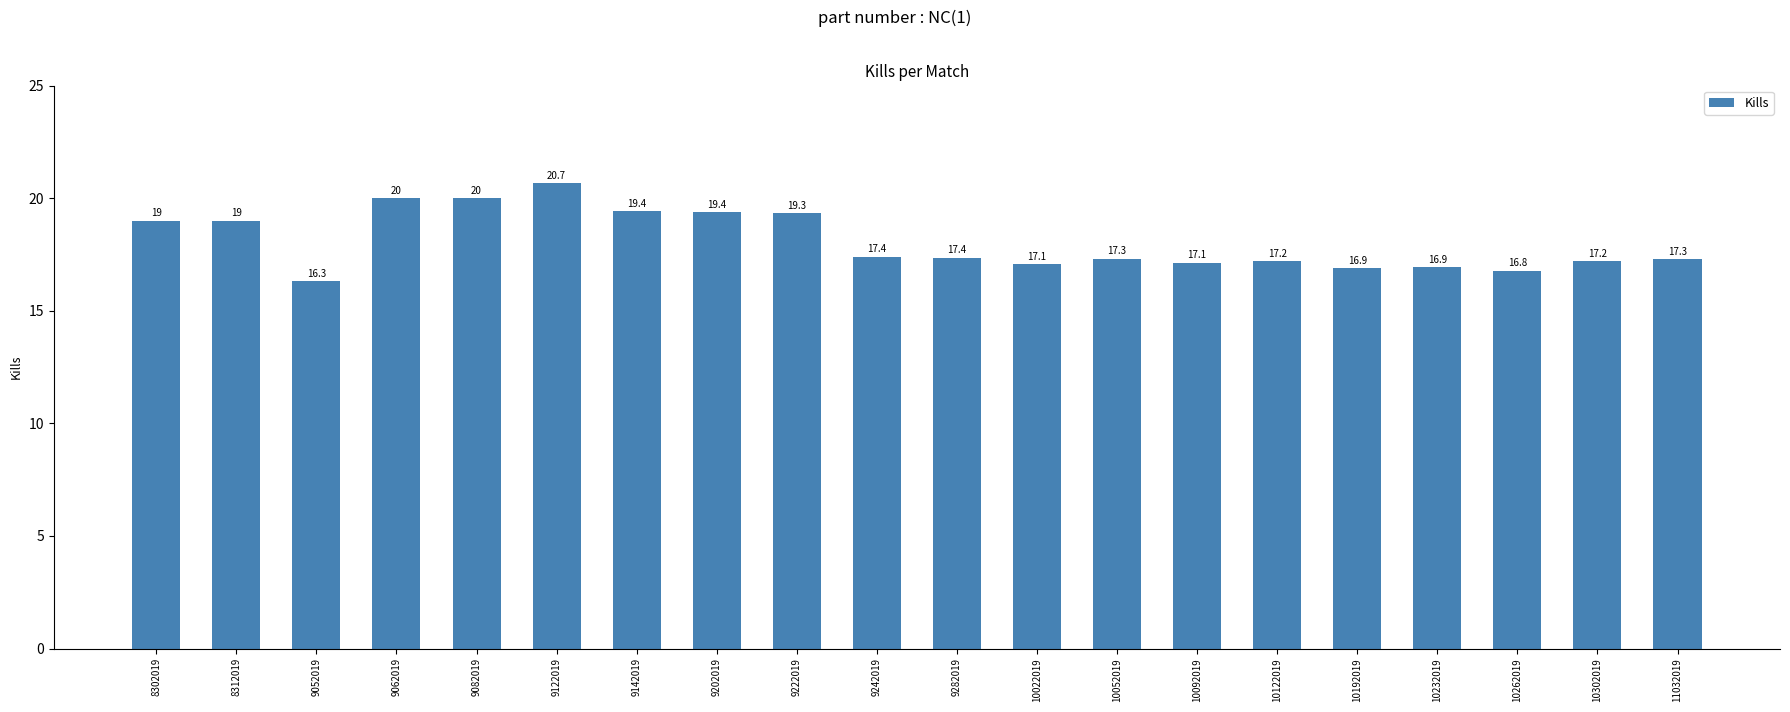

Are the bars grouped side by side (vs. stacked)?

No